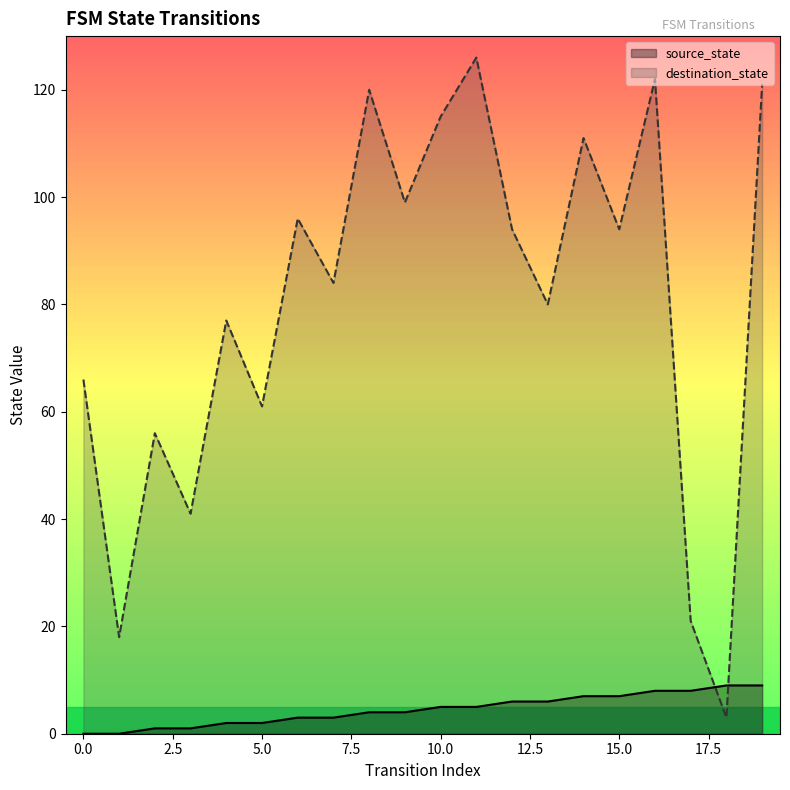

What is the value of the destination_state point at the 7th from the left?

96